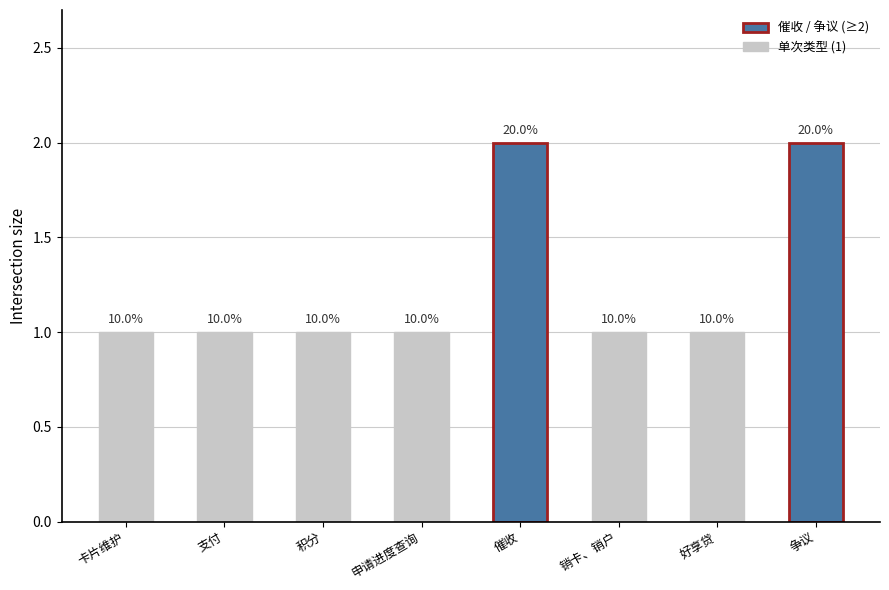

Is it true that the value at 好享贷 is 1?

True